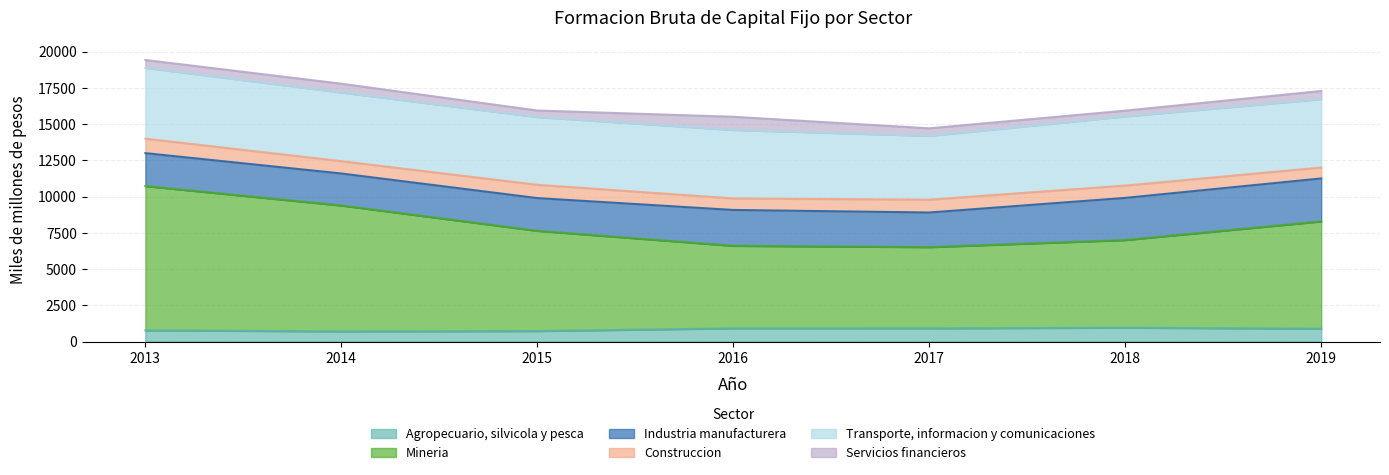

Reading left to right, extract all data points from this chart.

Agropecuario, silvicola y pesca: 2013=768	2014=697	2015=719	2016=907	2017=908	2018=950	2019=884
Mineria: 2013=9950	2014=8681	2015=6912	2016=5690	2017=5599	2018=6045	2019=7398
Industria manufacturera: 2013=2273	2014=2210	2015=2260	2016=2476	2017=2391	2018=2910	2019=2964
Construccion: 2013=998	2014=850	2015=916	2016=795	2017=882	2018=850	2019=755
Transporte, informacion y comunicaciones: 2013=4881	2014=4736	2015=4671	2016=4721	2017=4399	2018=4769	2019=4713
Servicios financieros: 2013=546	2014=607	2015=453	2016=911	2017=525	2018=399	2019=565